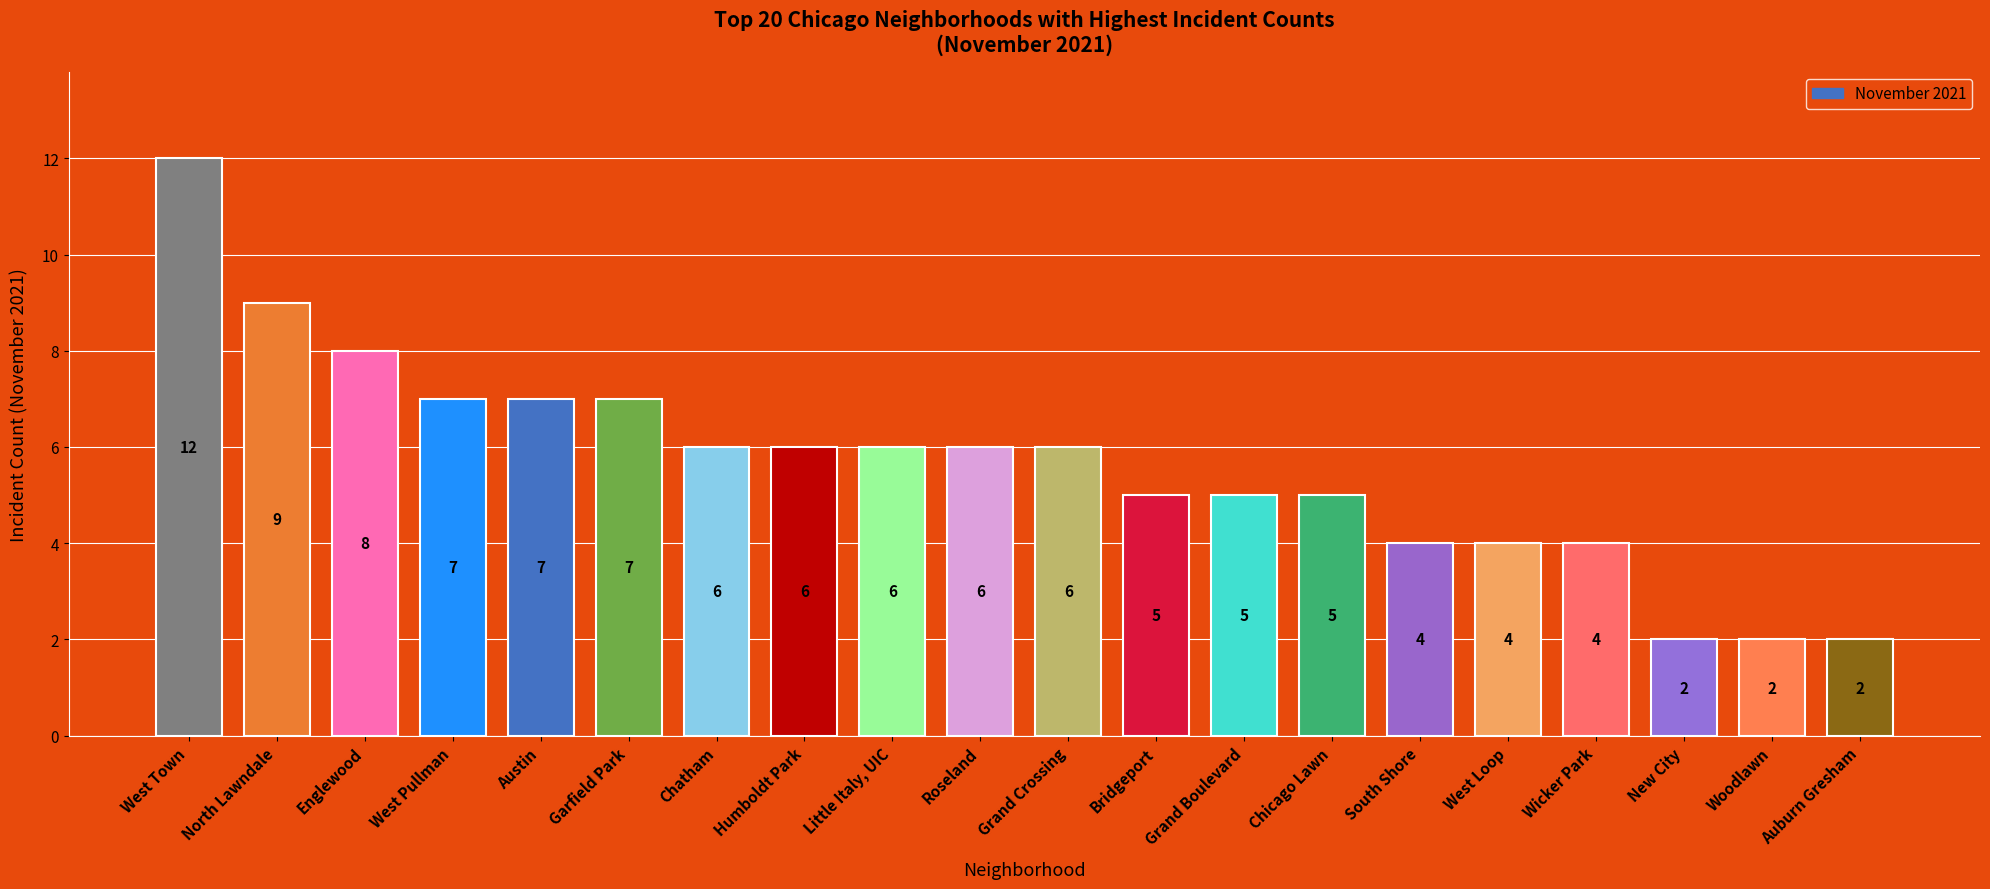

How many series are shown in this chart?

1